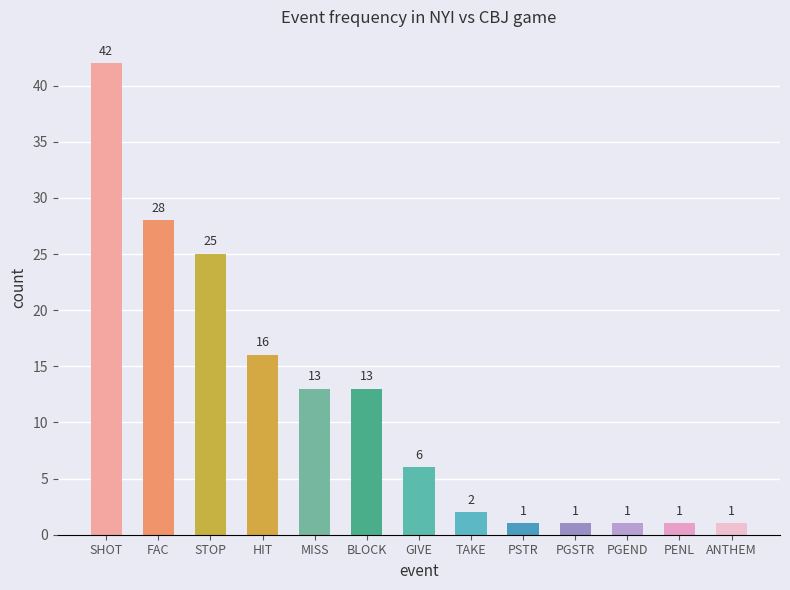

At which label is the value closest to 21?

STOP